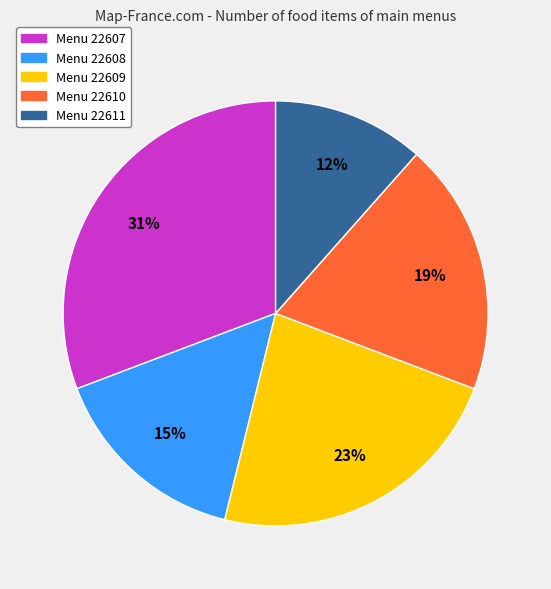

Which has a higher value, Menu 22609 or Menu 22611?

Menu 22609